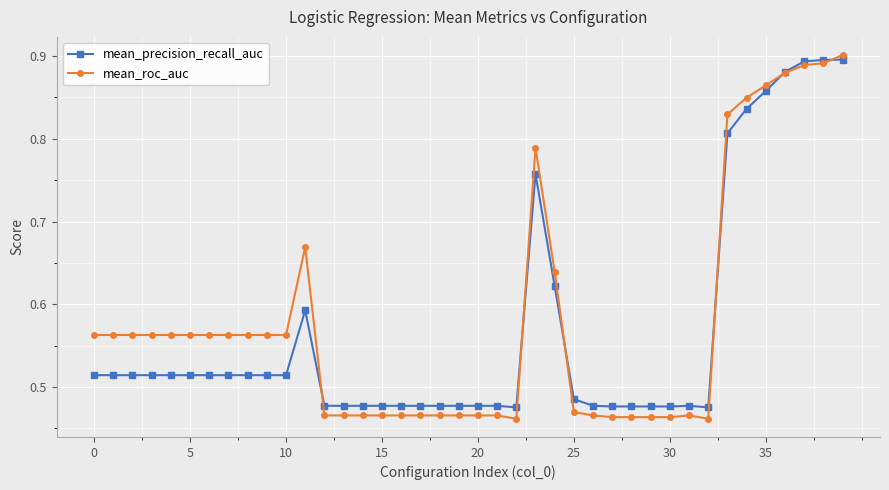

True or false: mean_roc_auc has more than 0 interior local peaks.

True